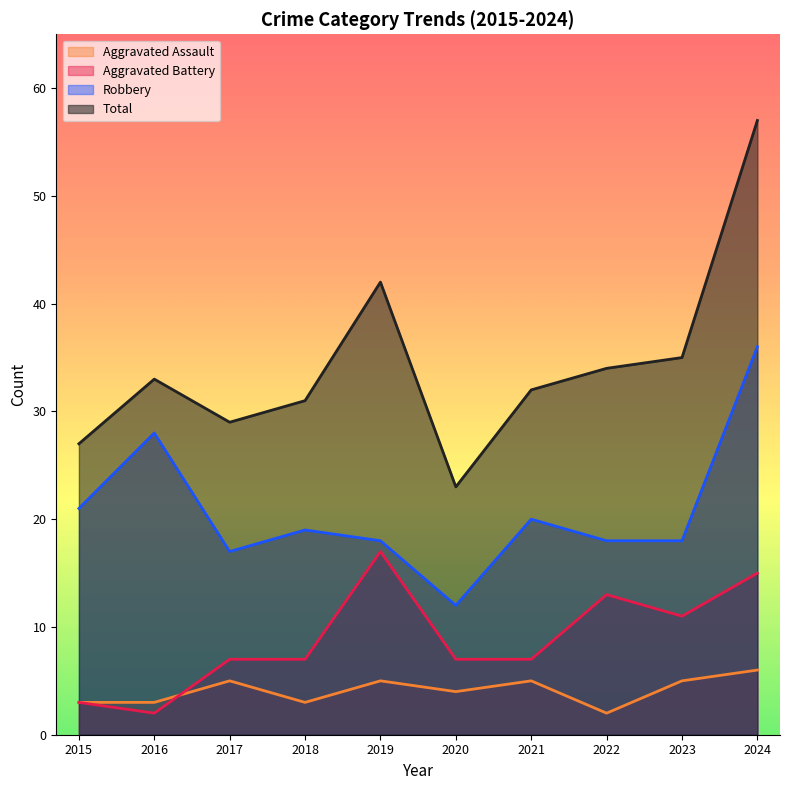

Rank the series by their average value, from lowest to highest.

Aggravated Assault, Aggravated Battery, Robbery, Total